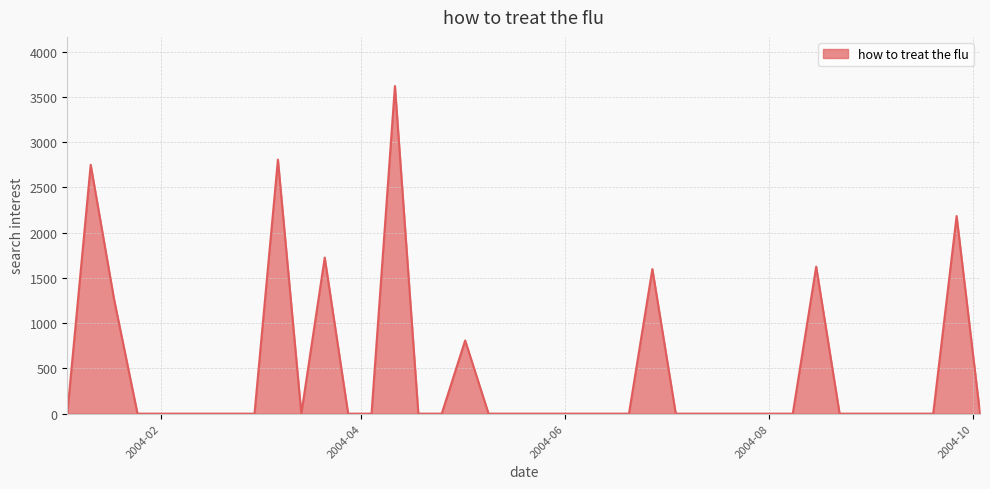

What is the maximum value shown in the chart?

3620.1